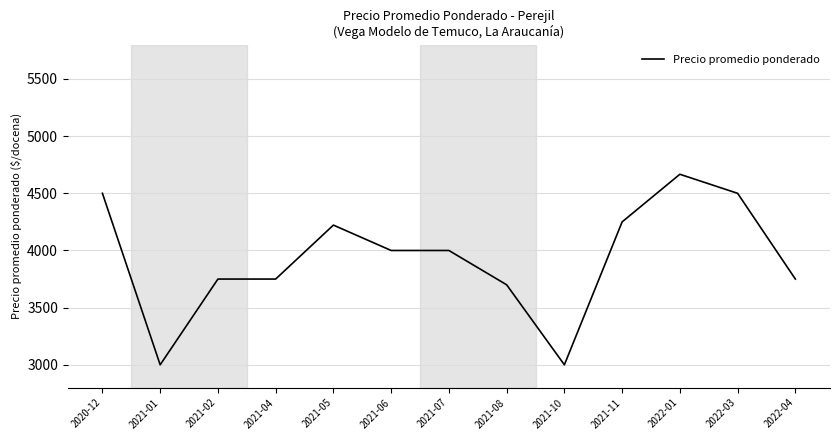

Reading left to right, what are all the values shown in this chart?

2020-12=4500.0	2021-01=3000.0	2021-02=3750.0	2021-04=3750.0	2021-05=4222.0	2021-06=4000.0	2021-07=4000.0	2021-08=3700.0	2021-10=3000.0	2021-11=4250.0	2022-01=4666.7	2022-03=4500.0	2022-04=3750.0